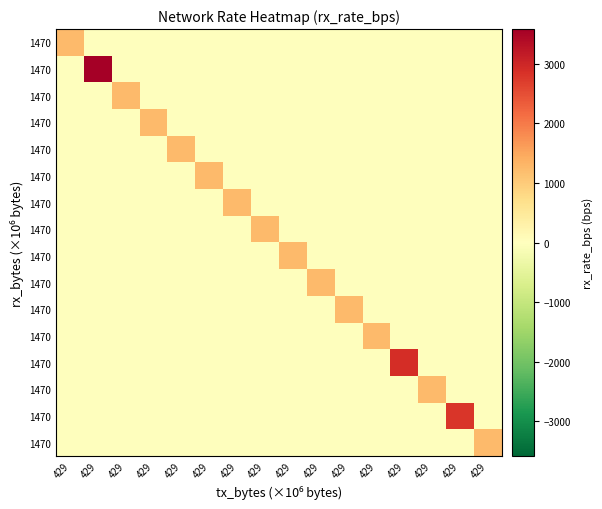

At which category is the sum across all series the highest?

429